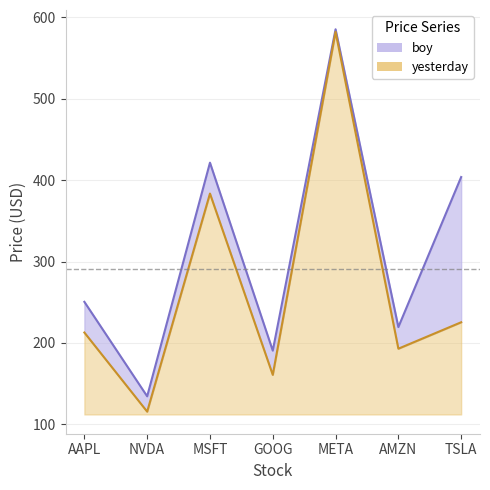

Reading left to right, transcribe all the data shown in this chart.

boy: AAPL=250.4	NVDA=134.3	MSFT=421.5	GOOG=190.4	META=585.5	AMZN=219.4	TSLA=403.8
yesterday: AAPL=212.7	NVDA=115.4	MSFT=383.5	GOOG=160.7	META=582.4	AMZN=192.8	TSLA=225.3